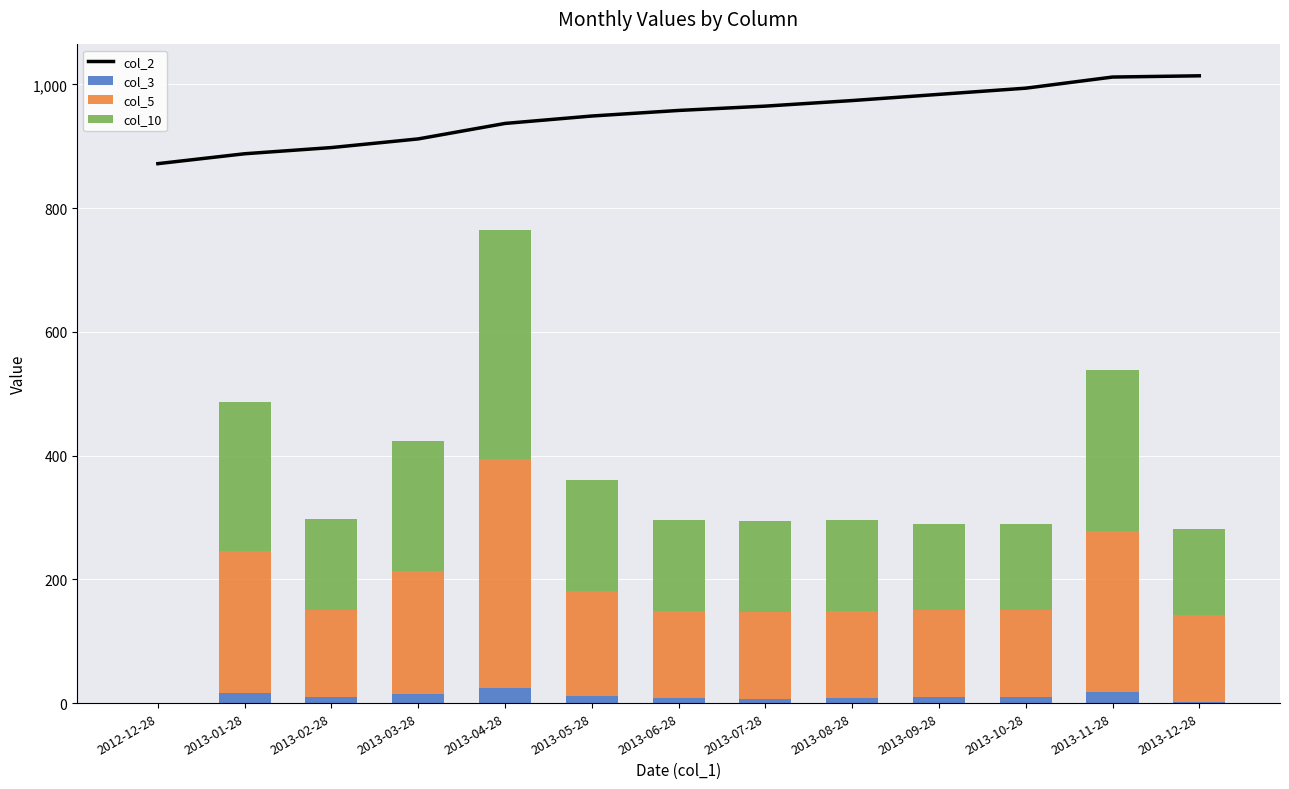

Which label corresponds to the largest value in the chart?

2013-12-28